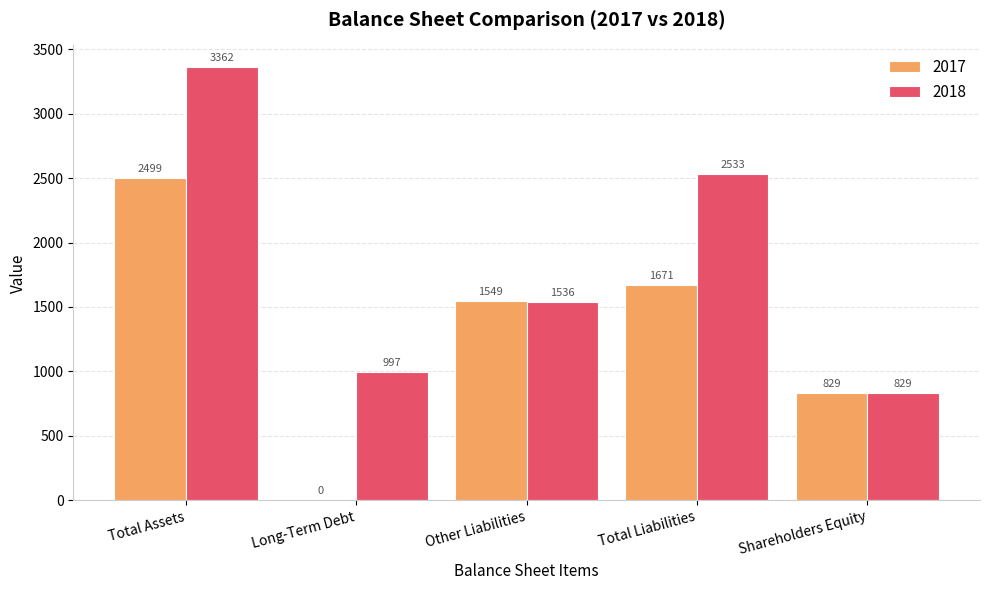

Where does the 2017 series first go above 1549?

Total Assets